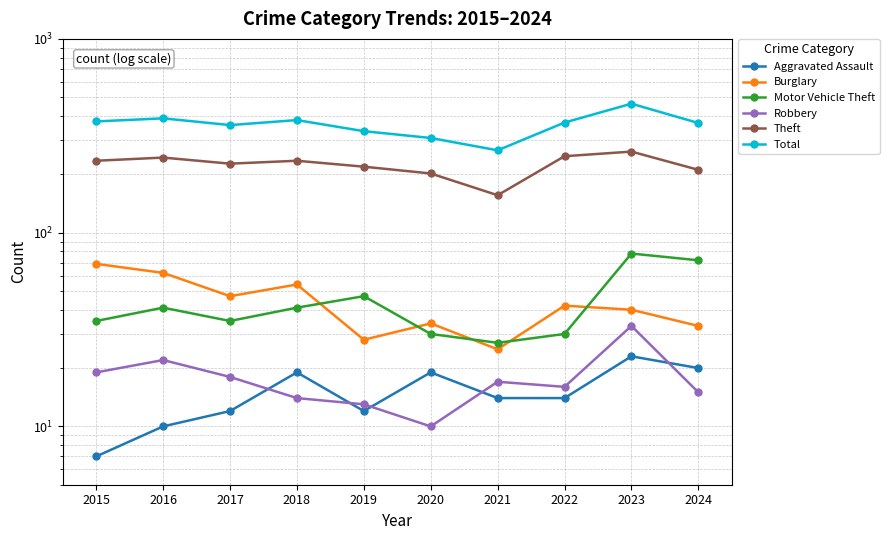

Where does the Theft series first go above 235?

2016